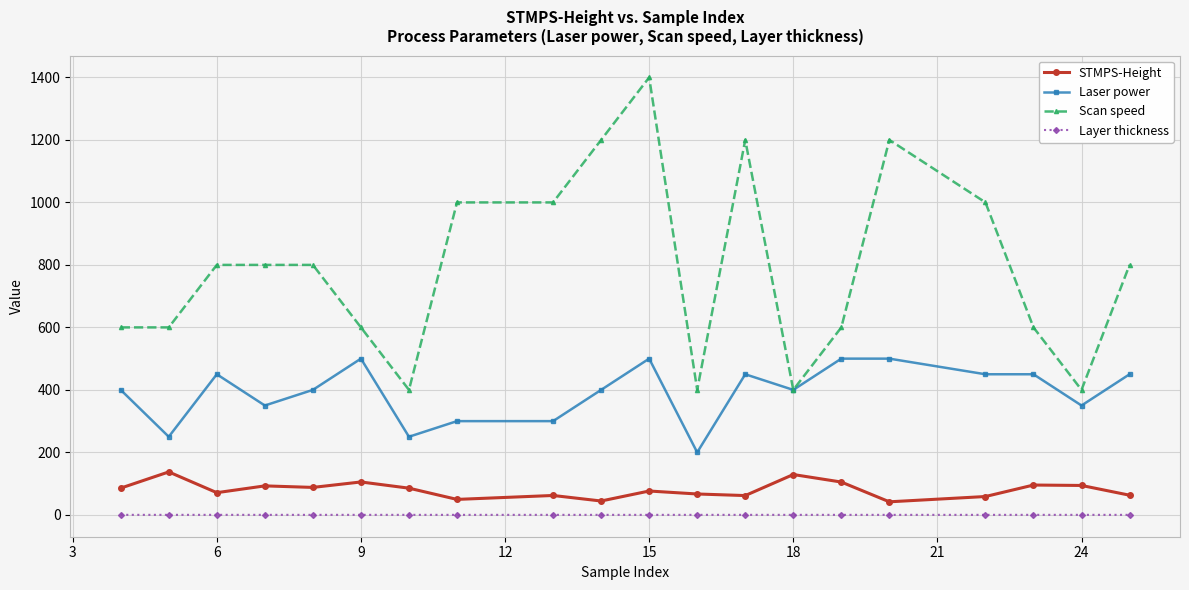

At how many categories does at least one series exceed 178?

20